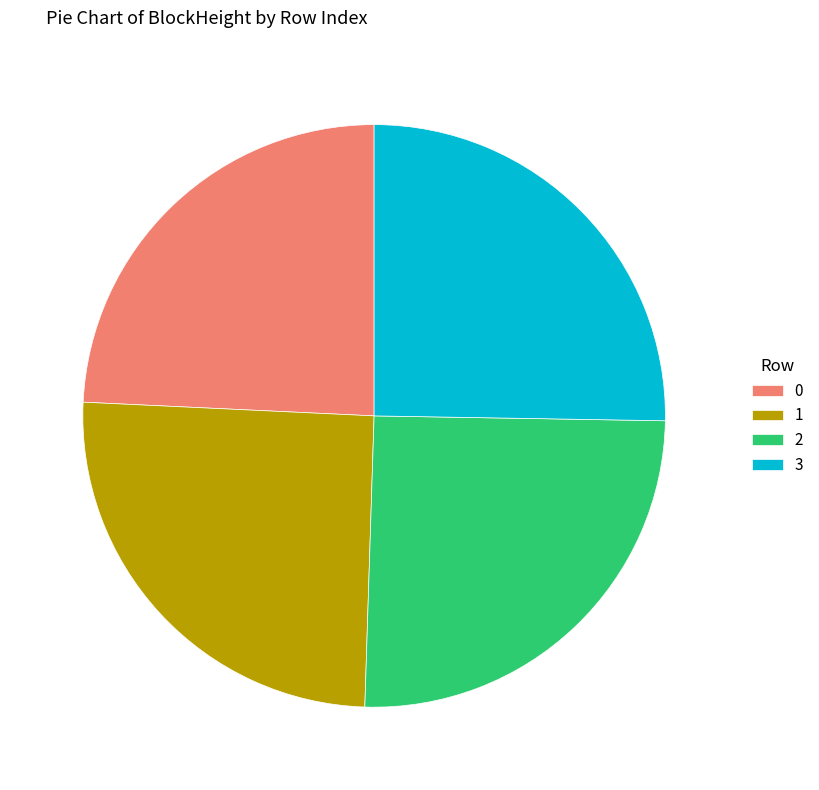

Do 1 and 0 together represent more than half of the pie?

No